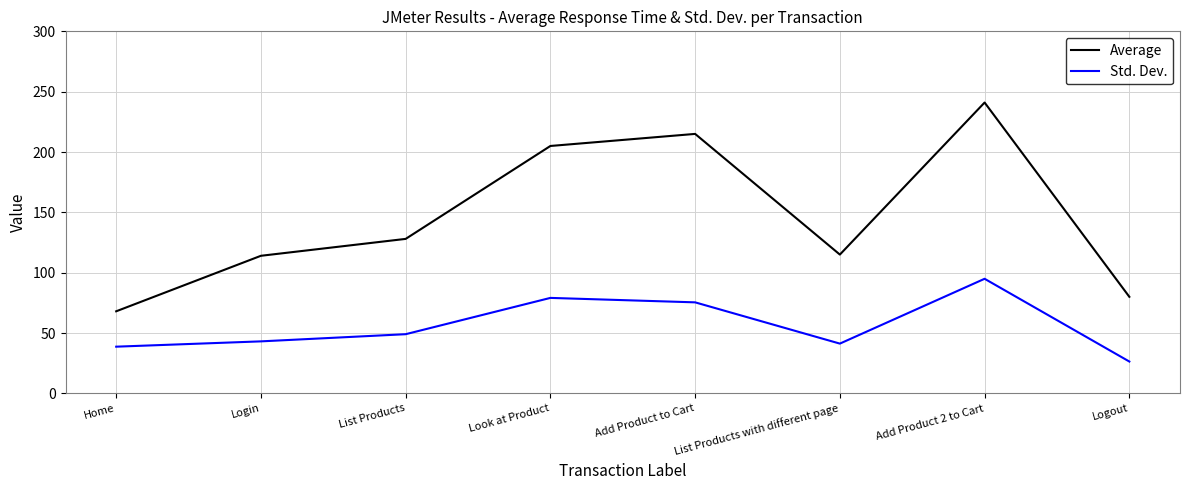

True or false: Average and Std. Dev. intersect in this chart.

False